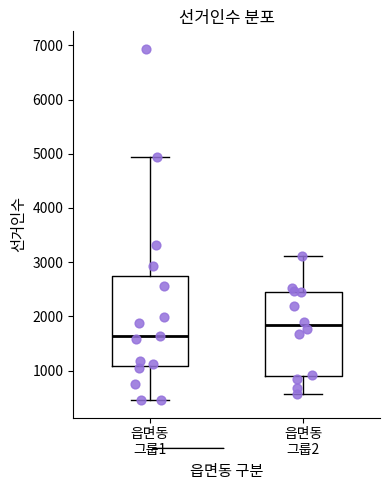

Reading left to right, read every box against the y-axis: the position of its median line, the range the box covers, and the ends of its whiskers. The values are not printed on the chart, so give them approximately, as read against the axis.

읍면동 그룹1: median 1600, box 1100 to 2700, whiskers 500 to 4900
읍면동 그룹2: median 1800, box 900 to 2500, whiskers 600 to 3100